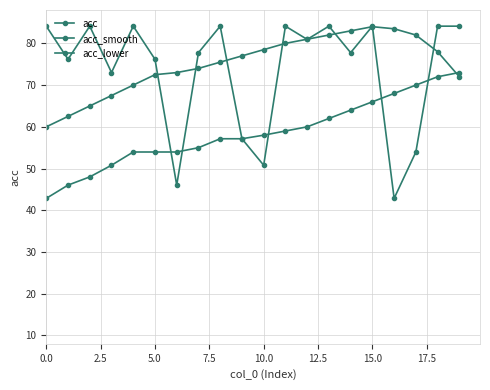

True or false: acc has more than 2 points higher than both neighbors.

True